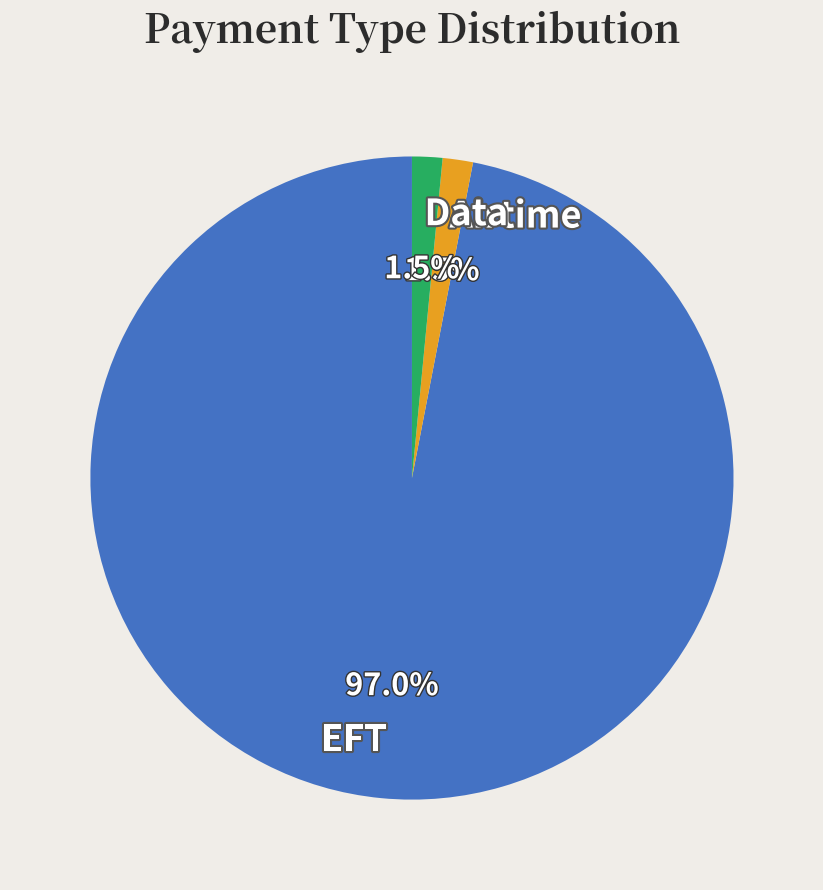

Is there any slice that represents more than half of the pie?

Yes